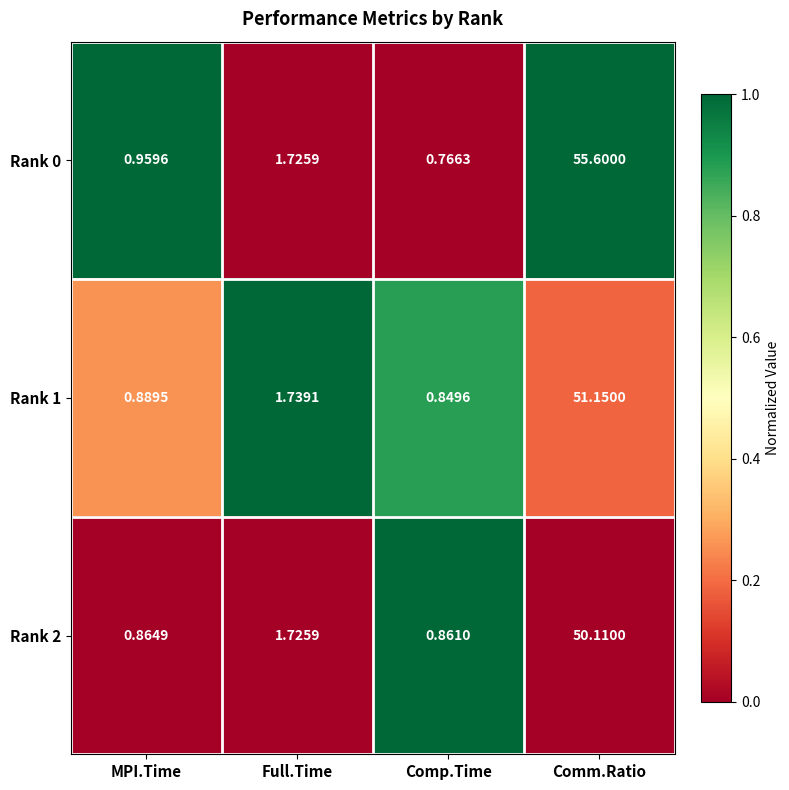

What is the spread (max minus min) of values at MPI.Time?

0.1